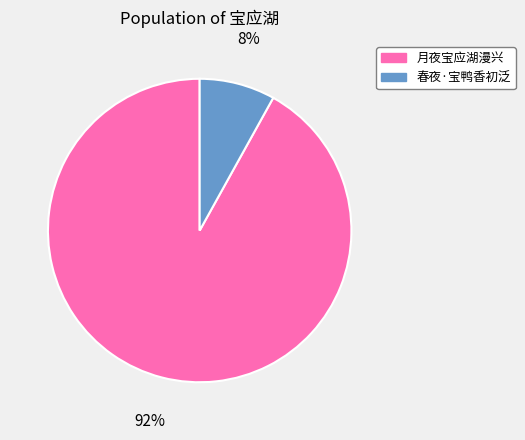

The 月夜宝应湖漫兴 slice represents 85% of the pie. True or false?

False